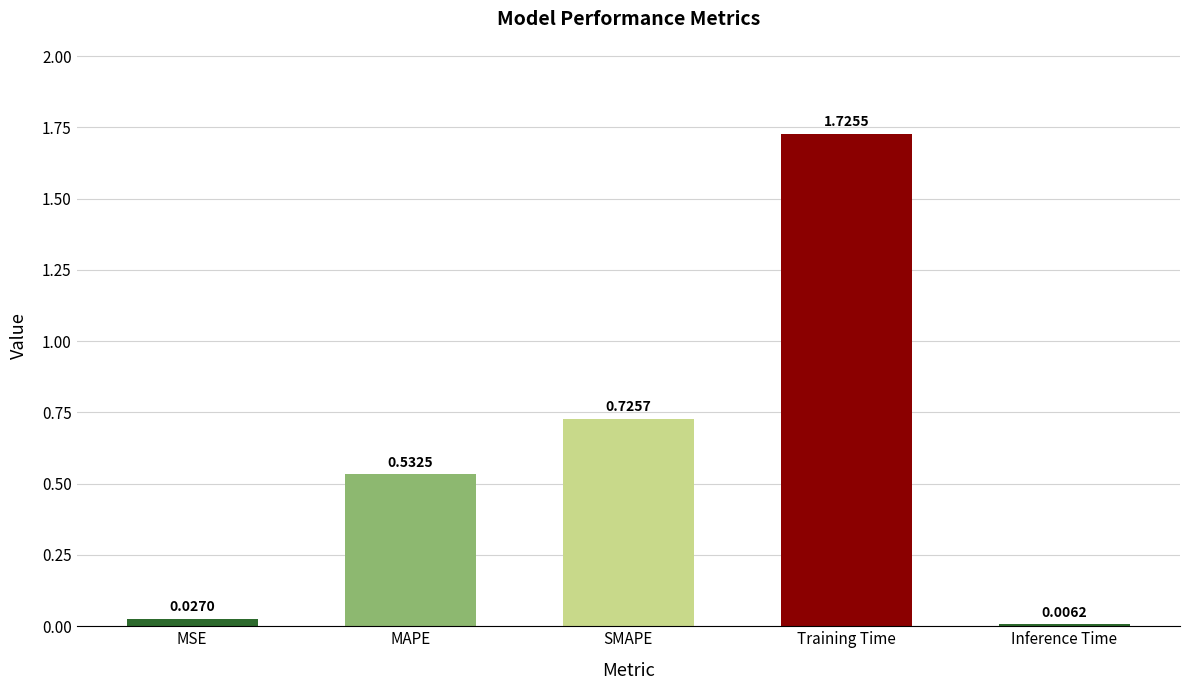

Which category has the lowest value across all series?

Inference Time